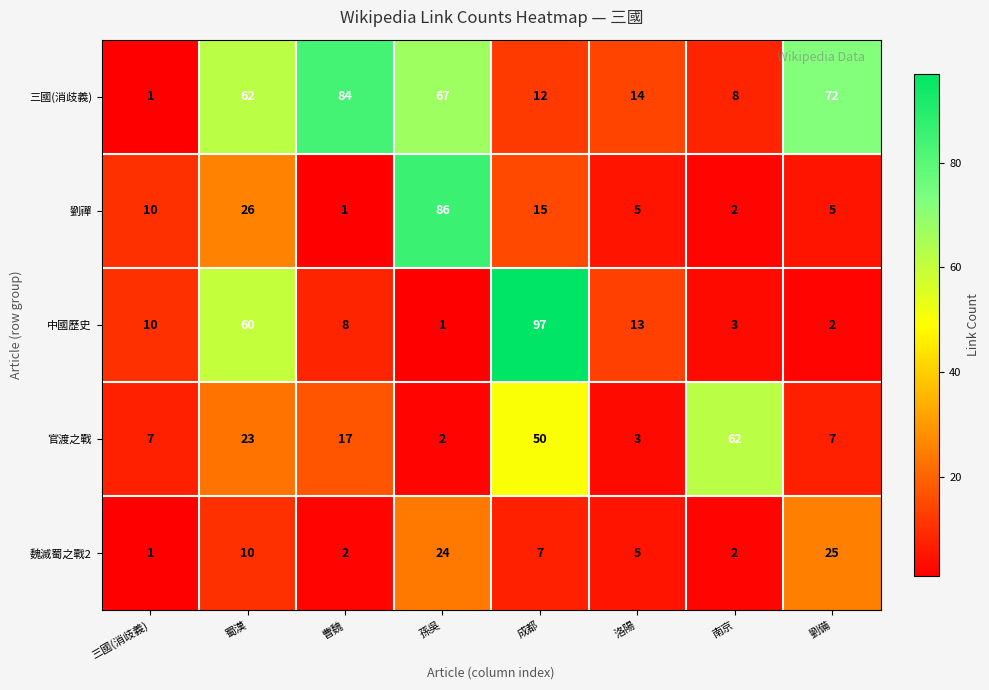

Which series has the widest spread of values?

中國歷史